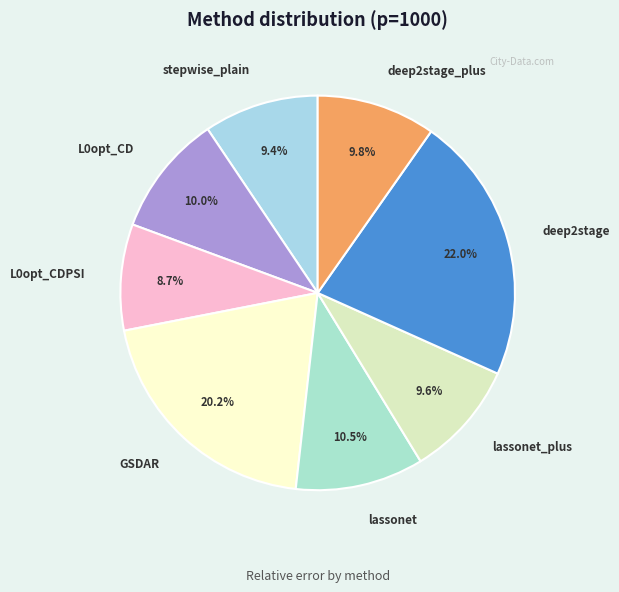

How many segments does this pie chart have?

8